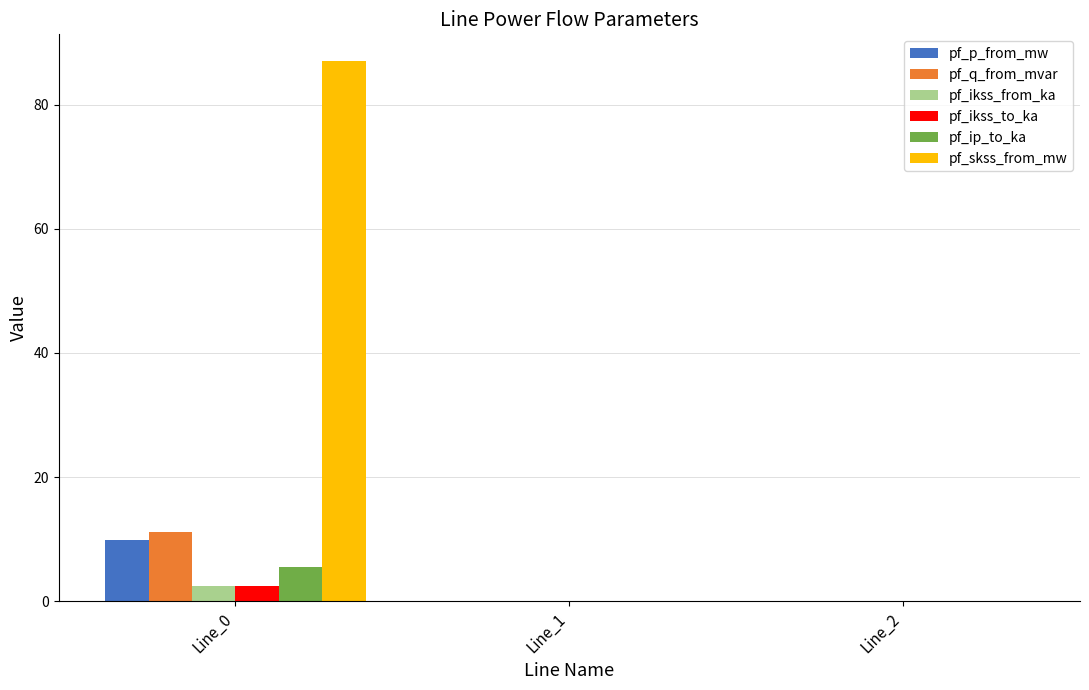

What is the total value across all series at Line_0?

118.5